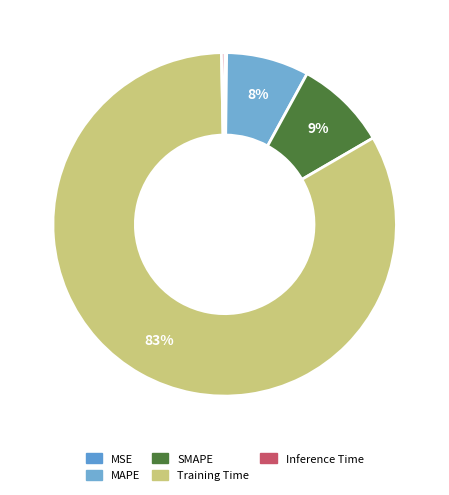

What is the smallest slice in the pie chart?

MSE